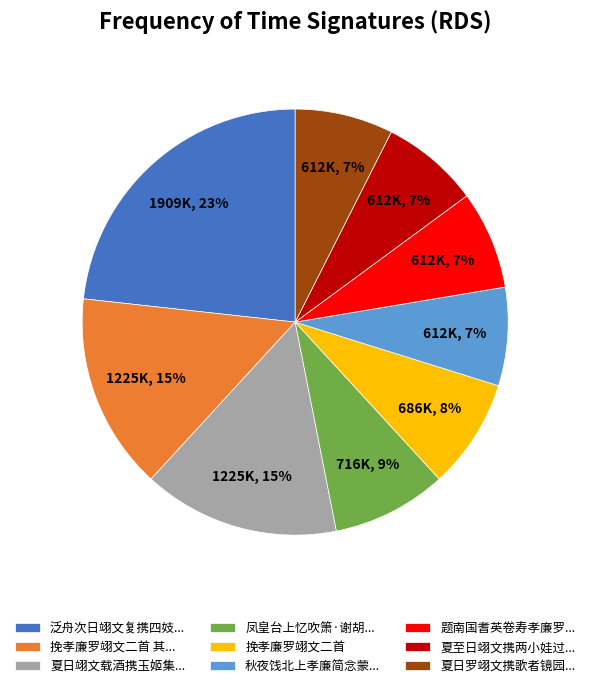

Is there any slice that represents more than half of the pie?

No